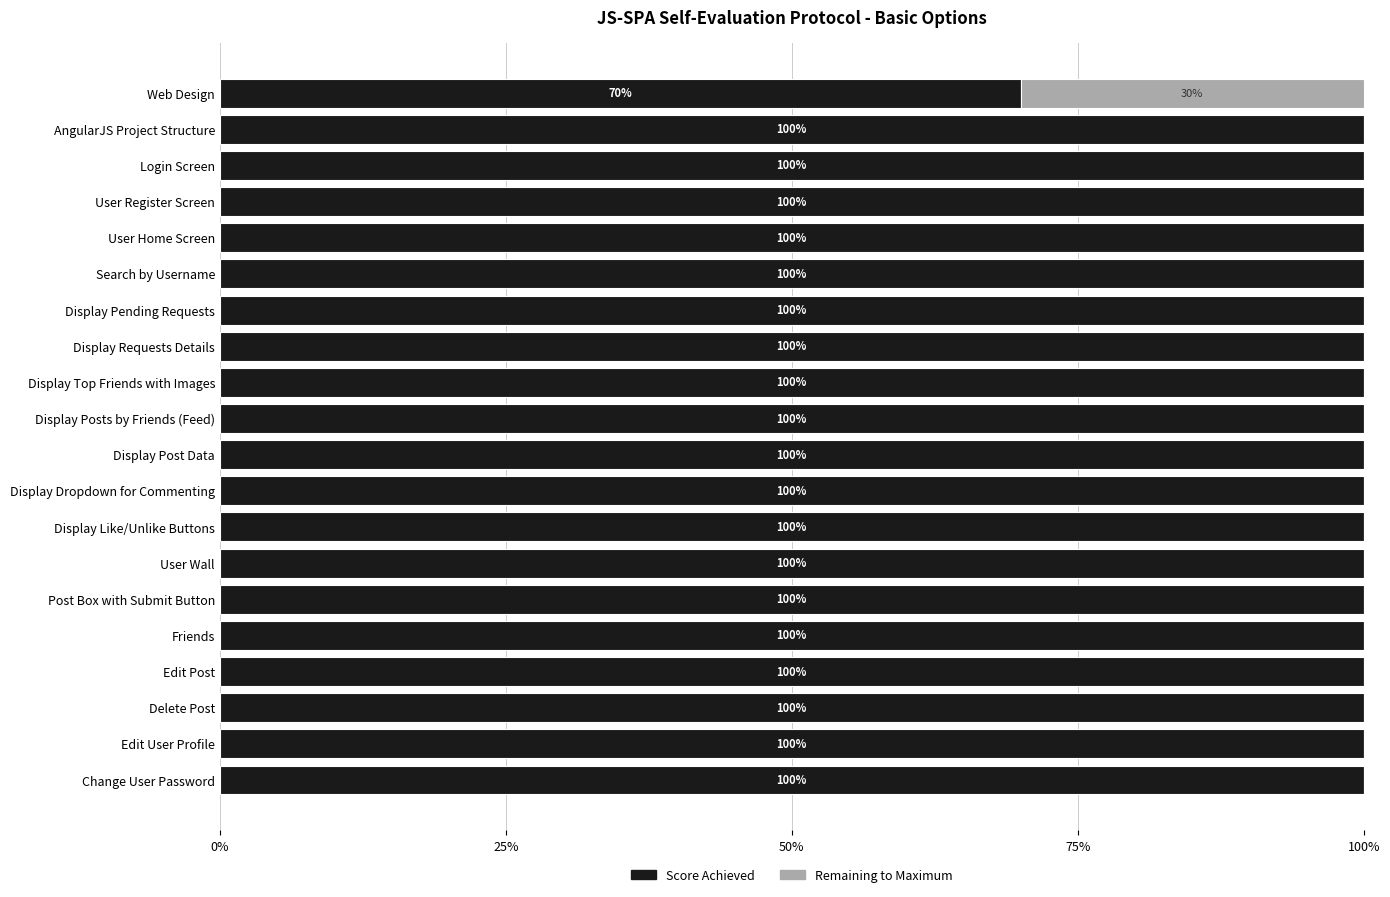

Count the number of data series in this chart.

2